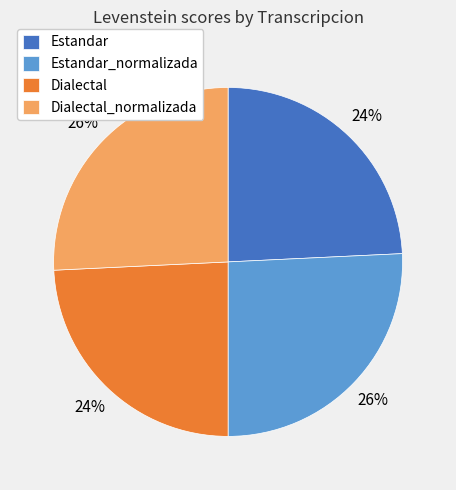

What percentage is the Estandar_normalizada slice, to the nearest percent?

26%